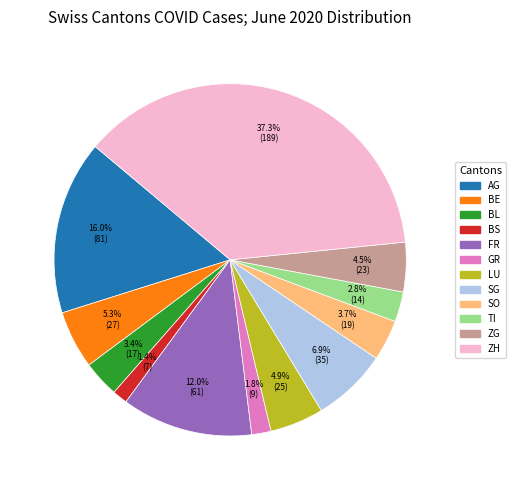

Is there a majority slice in this chart?

No